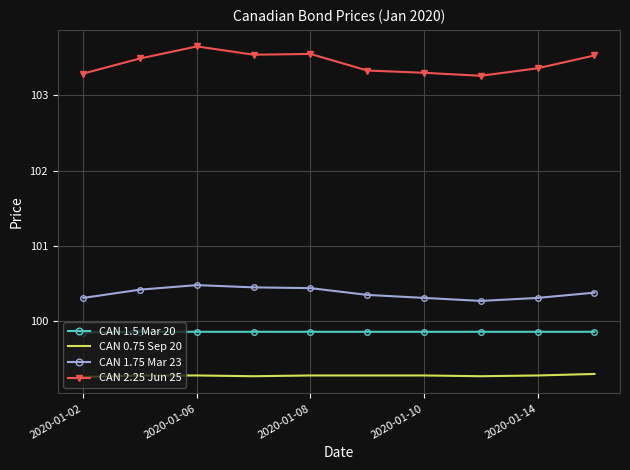

What is the smallest value displayed?

99.3